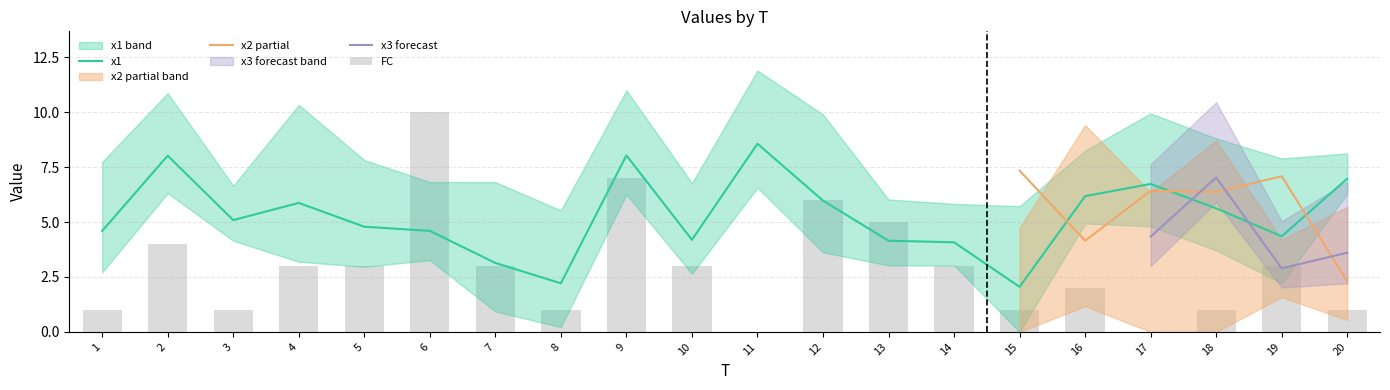

What is the lowest value of the x1 series?

2.0